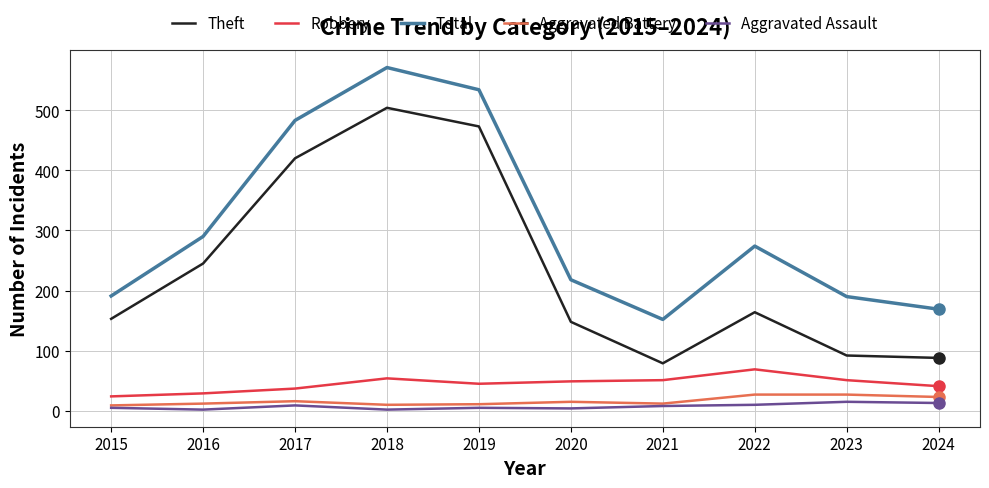

In Aggravated Battery, how many points are lower than both neighbors (excluding endpoints)?

2